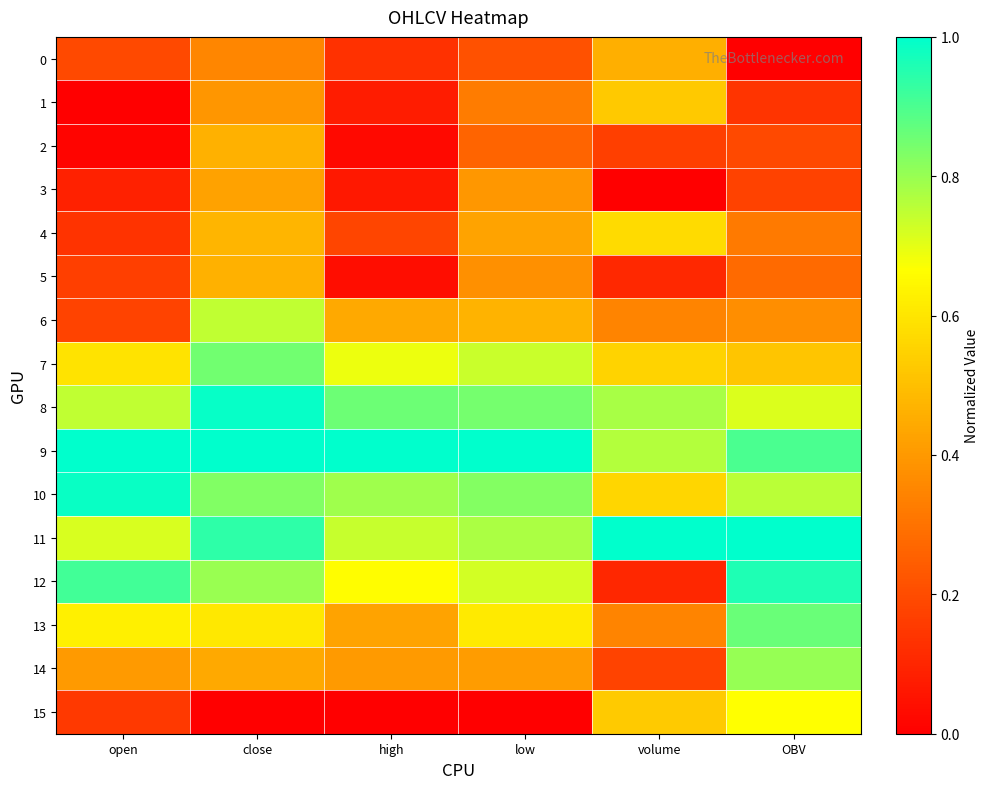

Which label corresponds to the largest value in the chart?

open